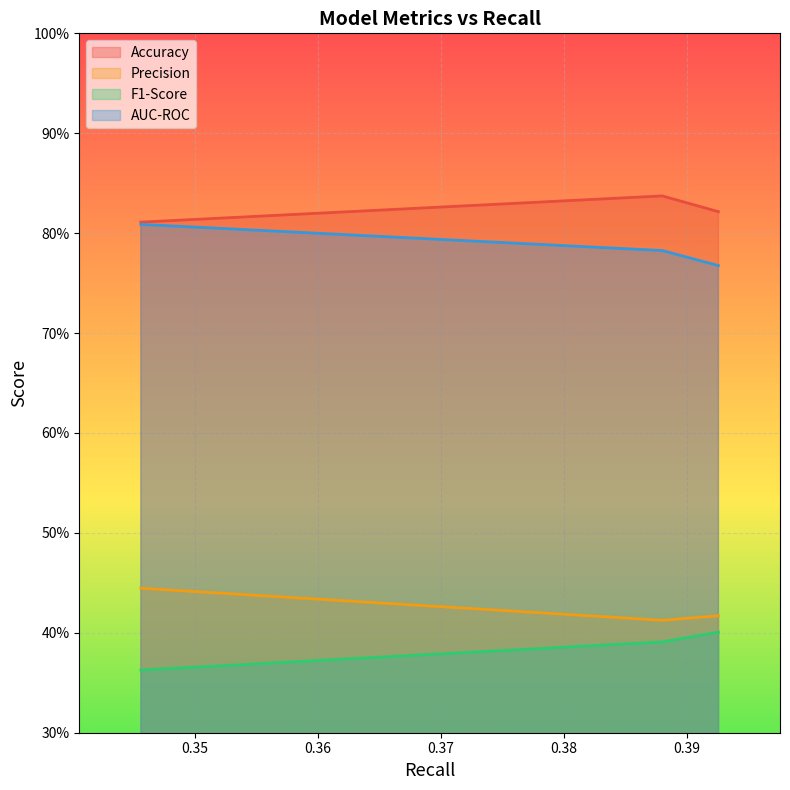

What are all the series names shown in the legend?

Accuracy, Precision, F1-Score, AUC-ROC